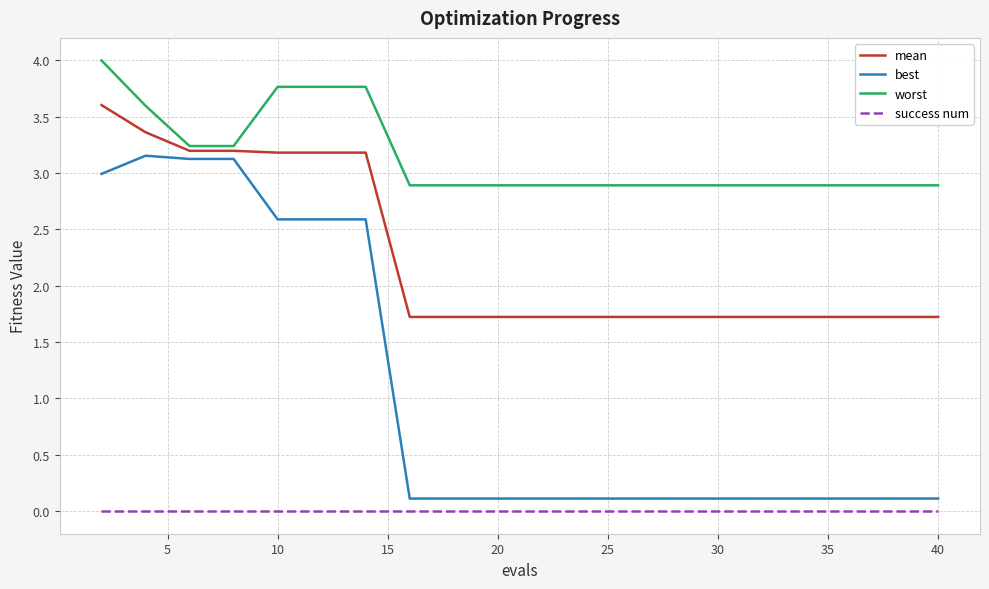

What is the average value of the best series?

1.1